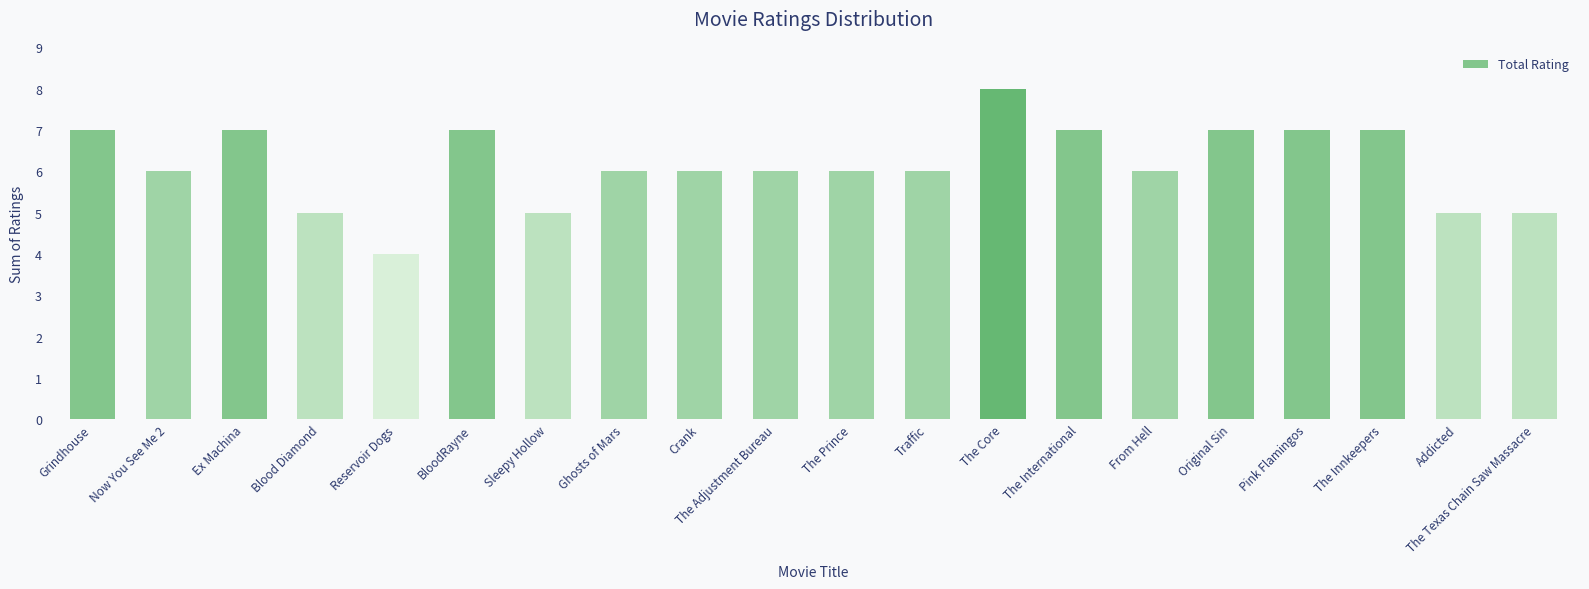

Approximately how many times larger is the value at Addicted compared to The International?

0.7